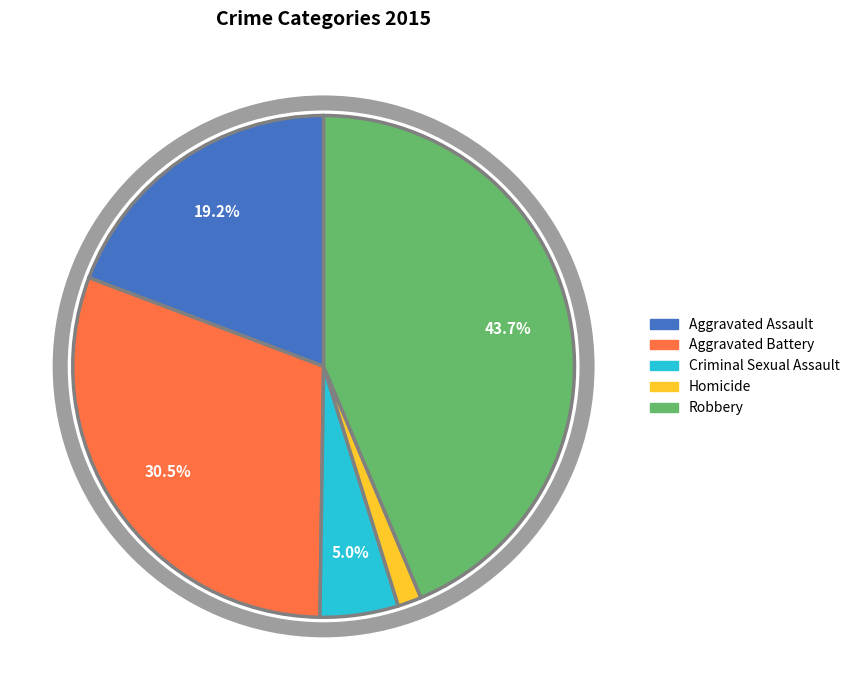

Which category has the biggest portion of the pie?

Robbery